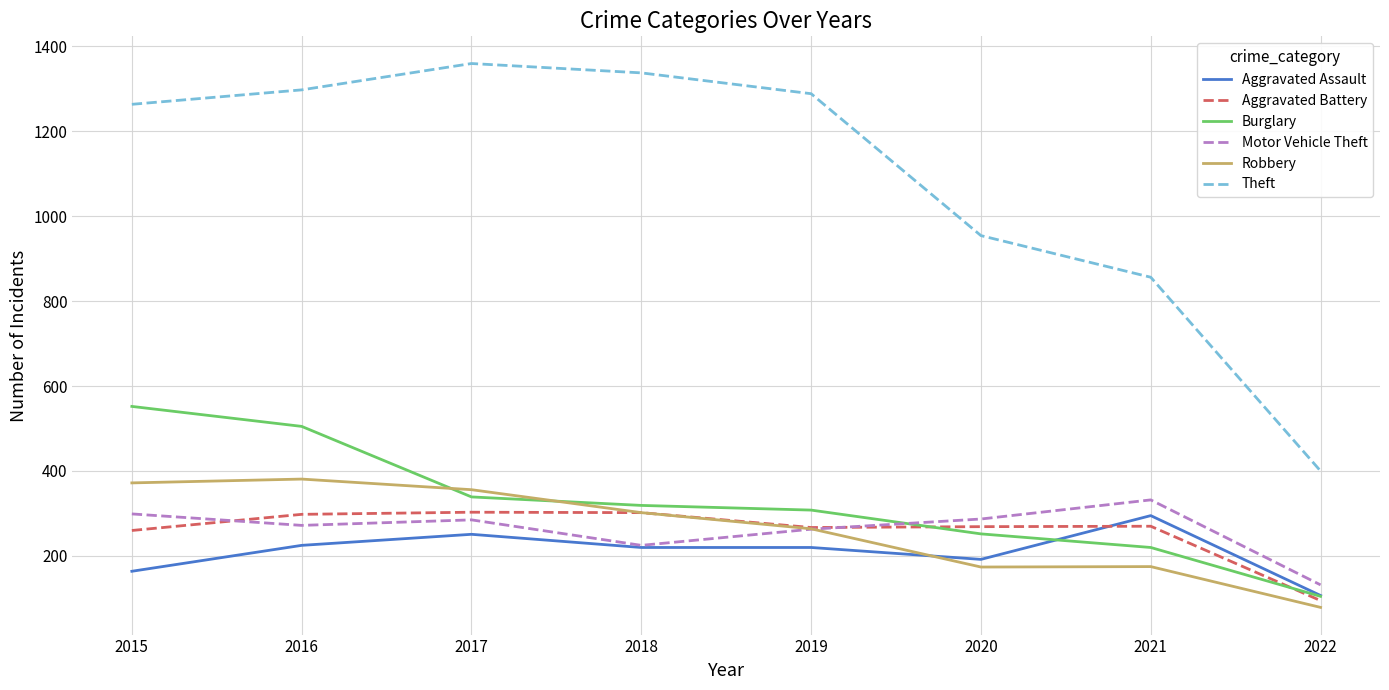

The value of Robbery at 2018 is 527. True or false?

False